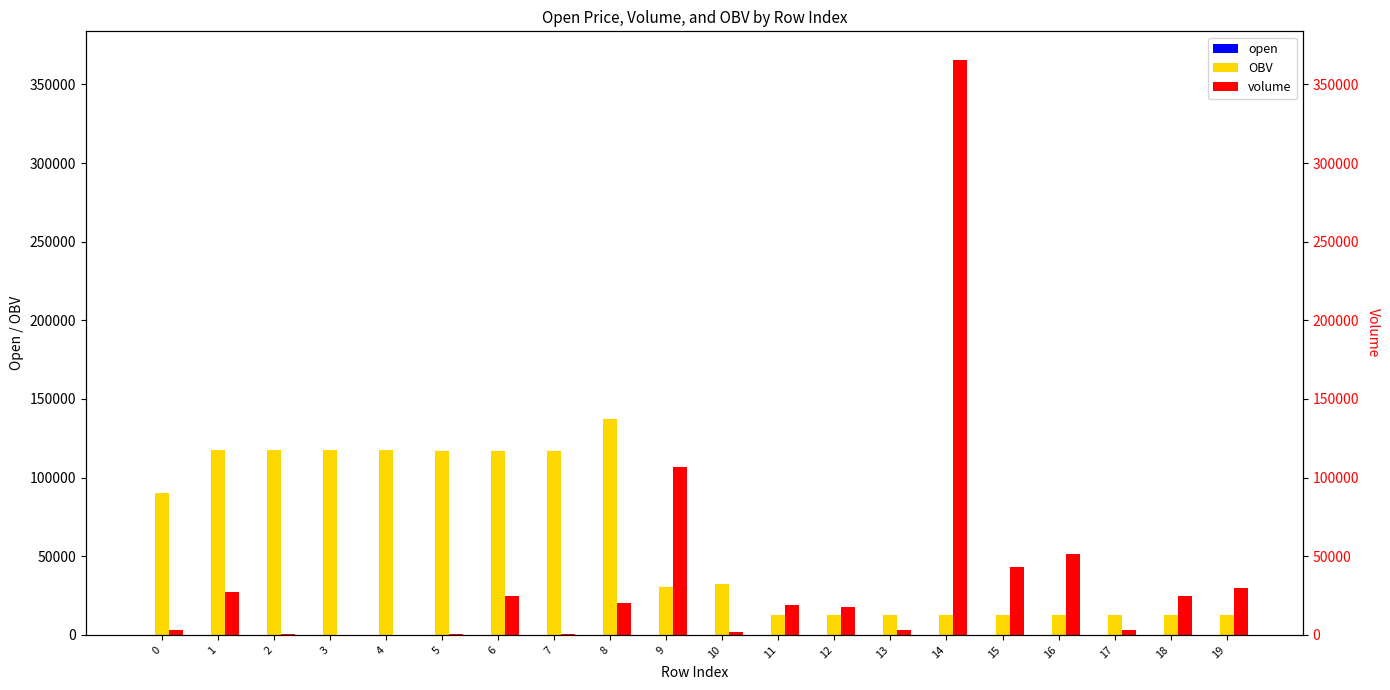

At which label does volume first exceed 19280?

1